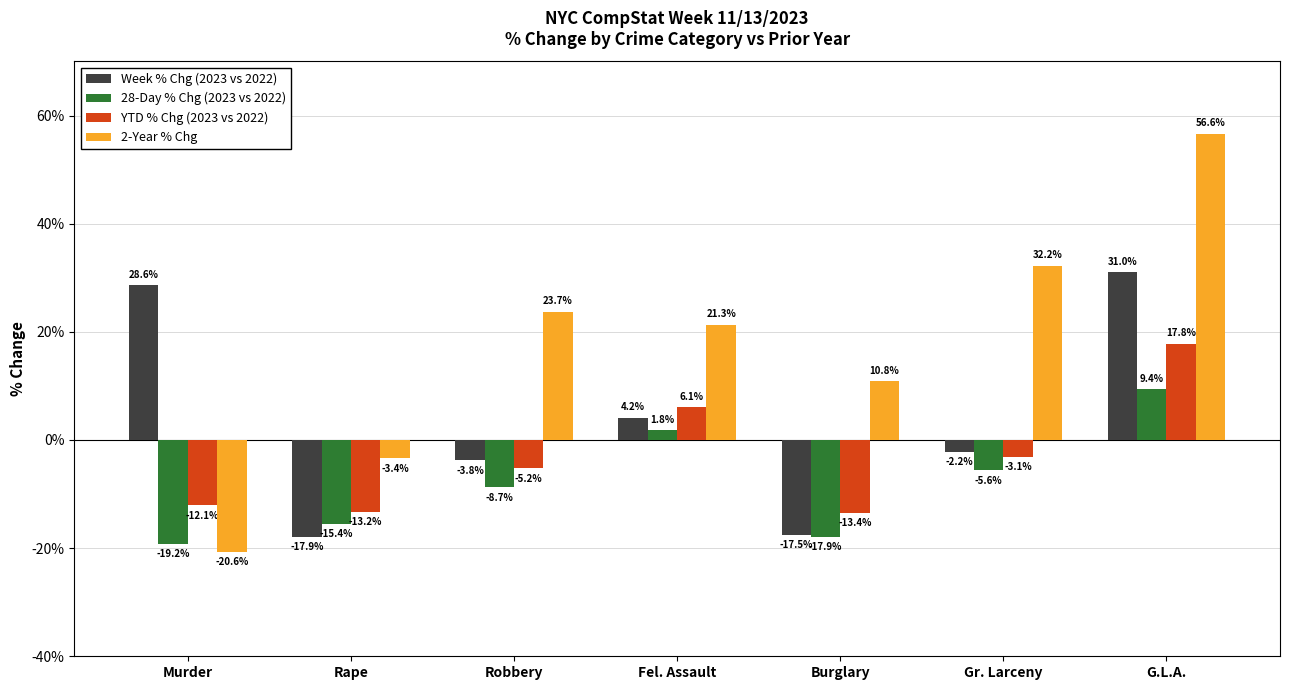

The 2-Year % Chg series shows 86.3 at G.L.A.. True or false?

False